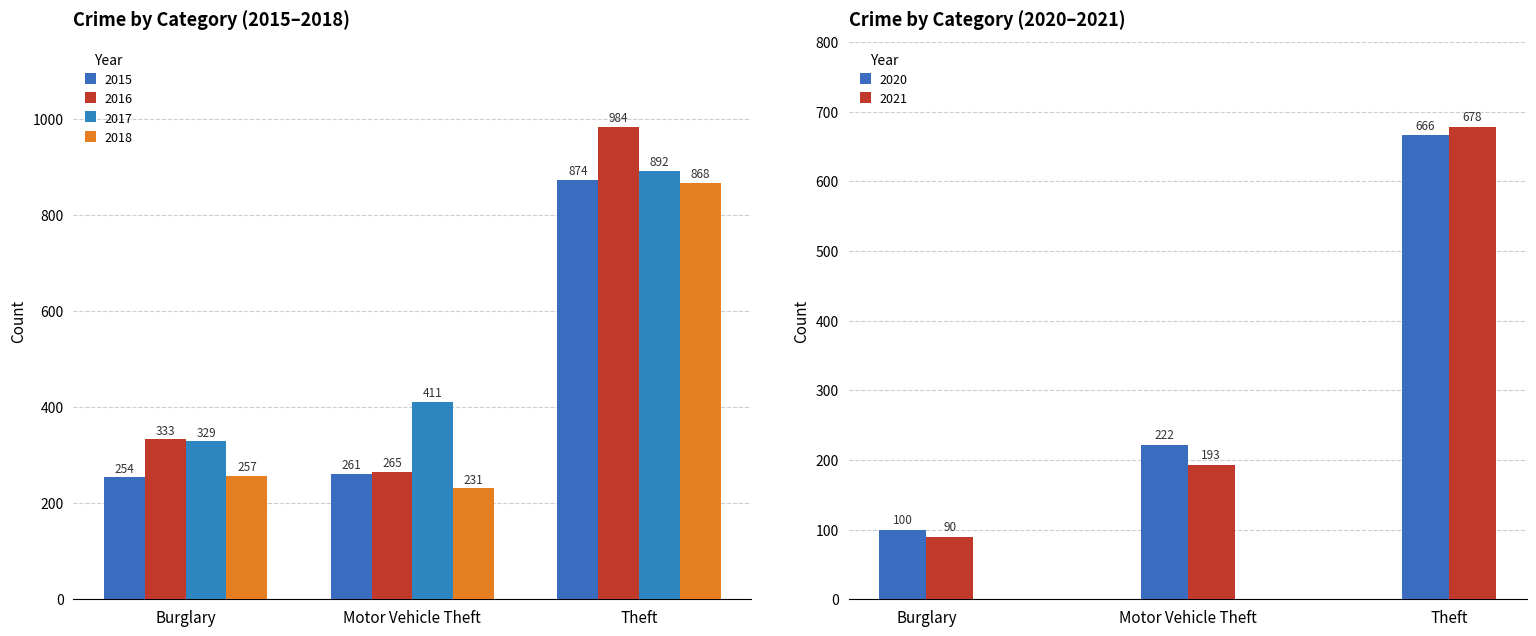

What is the average value of the 2021 series?

320